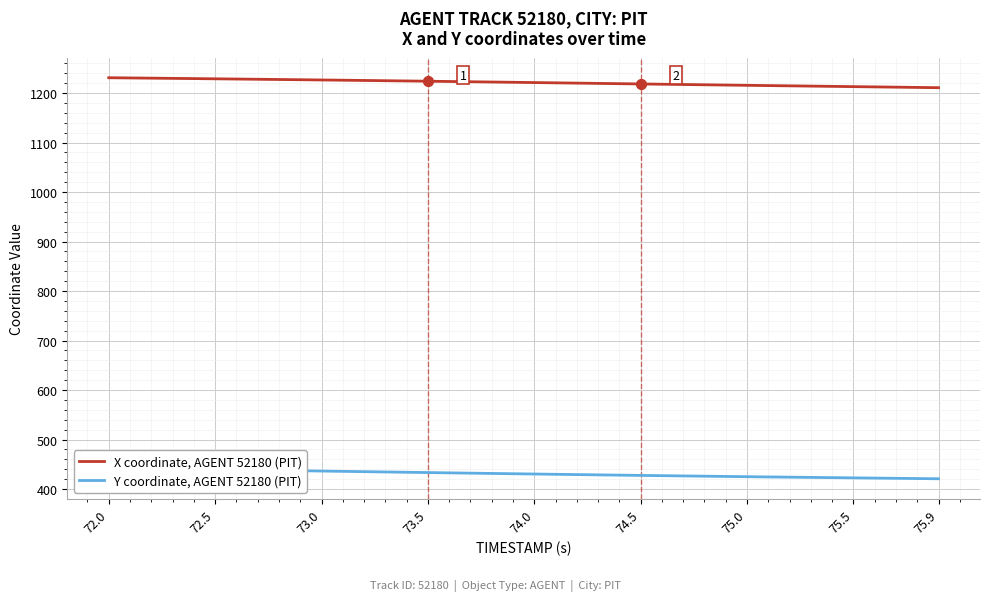

Which series reaches the minimum Y coordinate?

Y coordinate, AGENT 52180 (PIT)